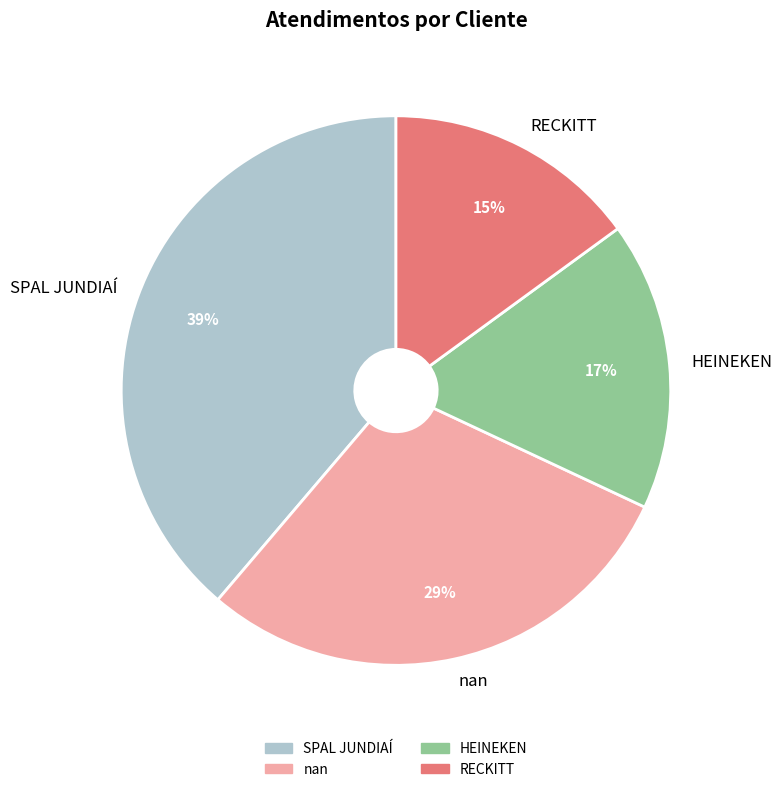

Do nan and SPAL JUNDIAÍ together represent more than half of the pie?

Yes